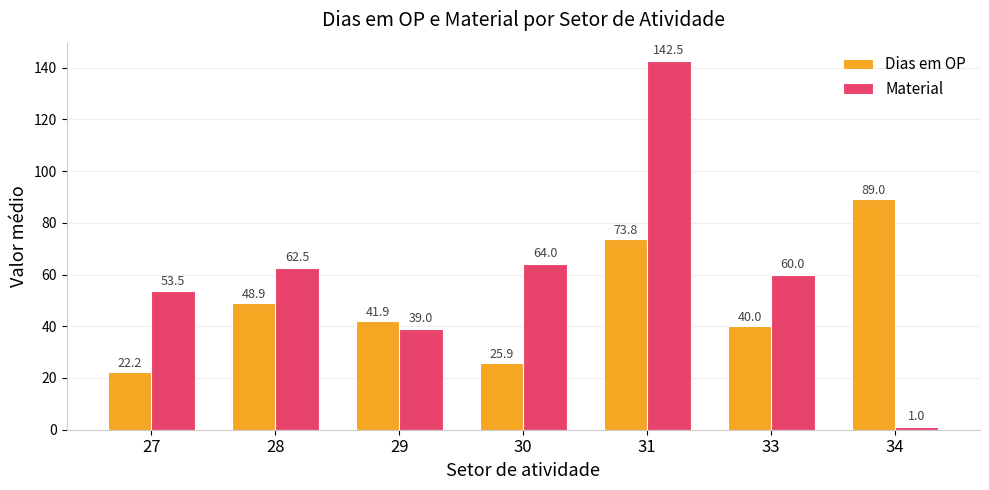

What is the difference between the Dias em OP values at 29 and 33?

1.8